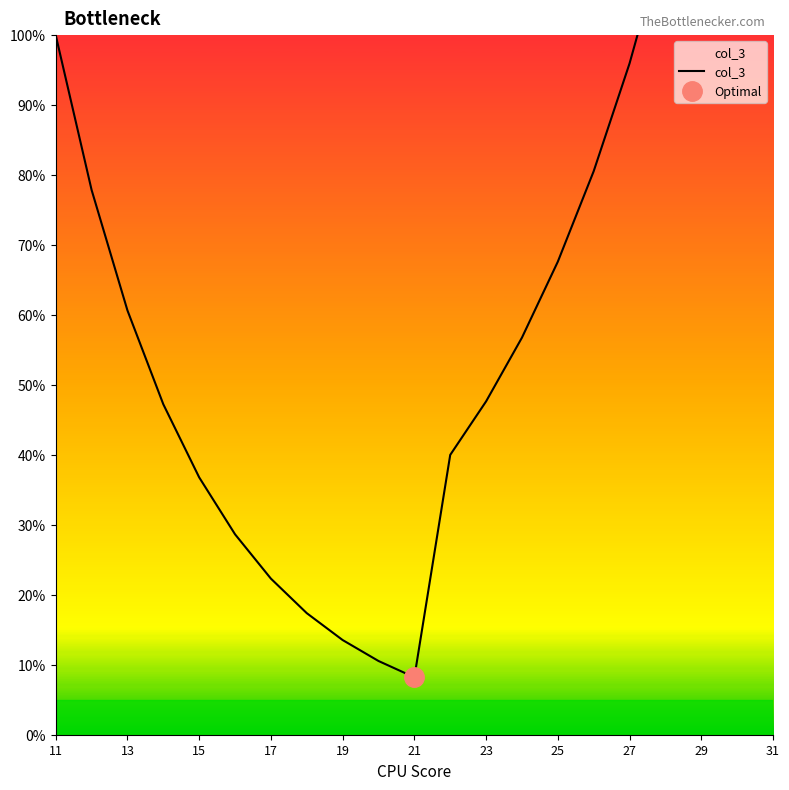

How many values exceed 56?

11